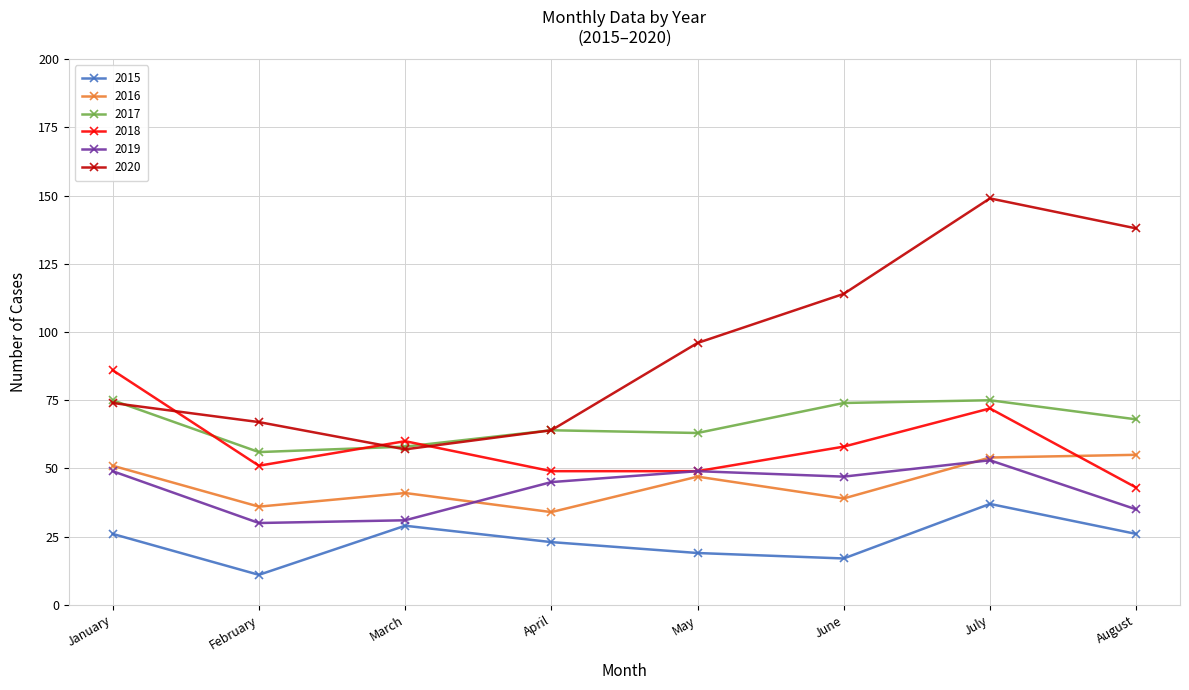

True or false: 2016 and 2017 intersect in this chart.

False